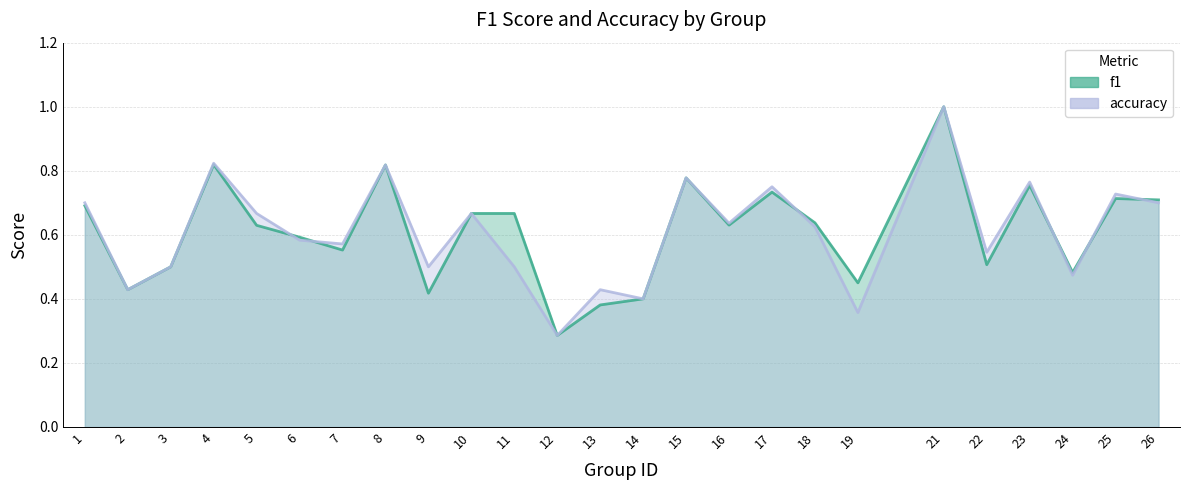

What is the sum of all accuracy values?

15.2